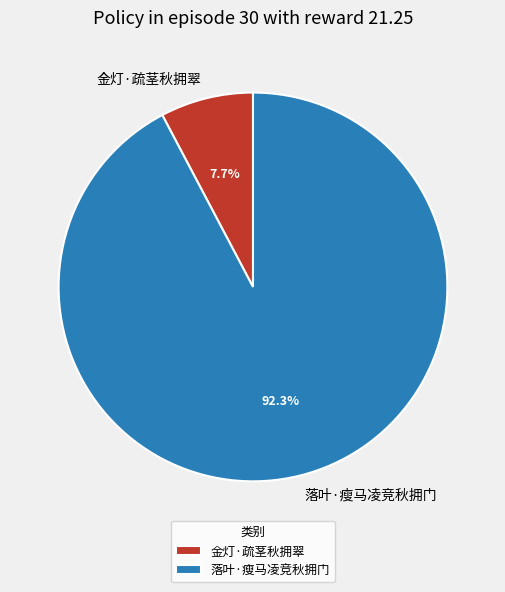

Between 落叶·瘦马凌竞秋拥门 and 金灯·疏茎秋拥翠, which is larger?

落叶·瘦马凌竞秋拥门